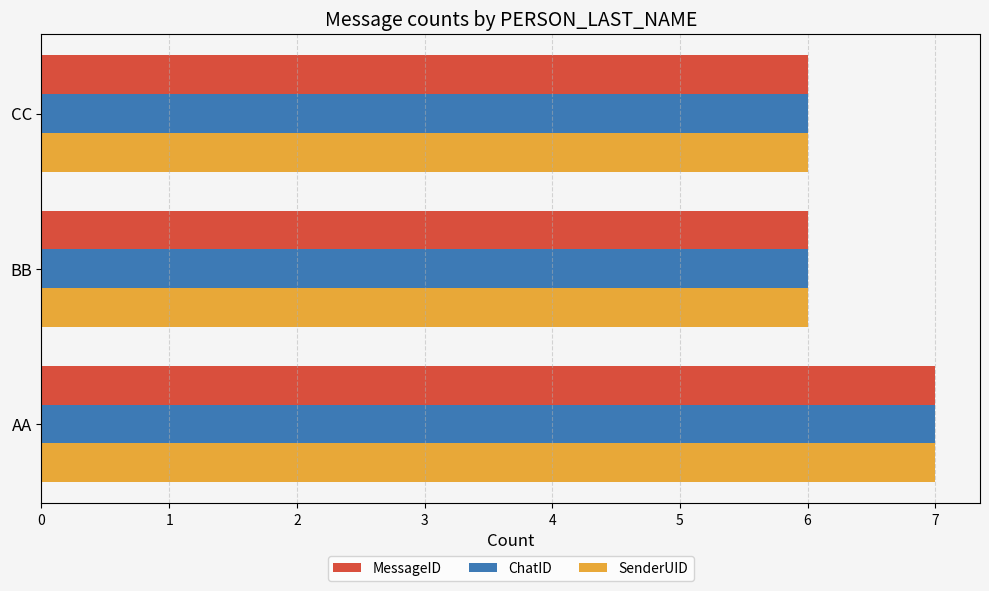

What are all the series names shown in the legend?

MessageID, ChatID, SenderUID